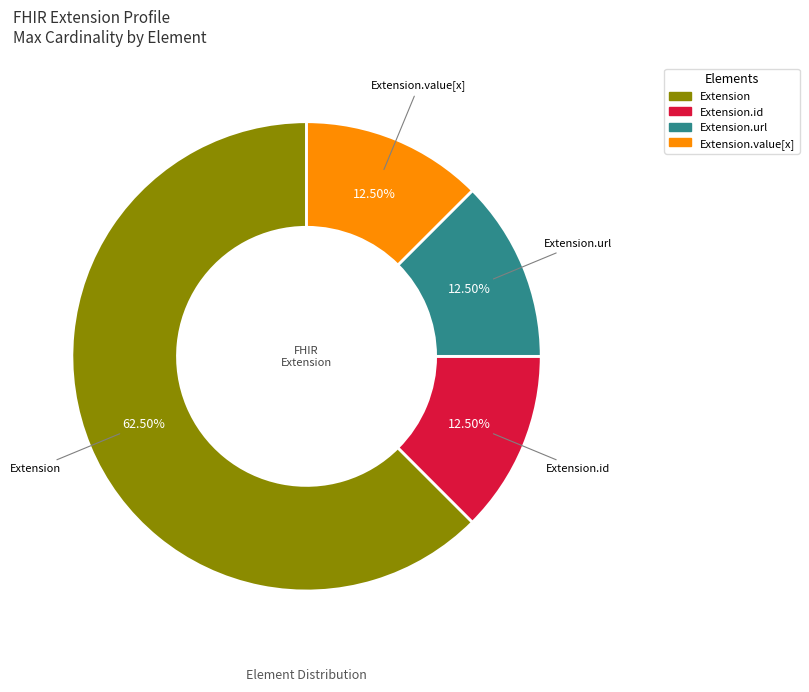

Does any single category account for the majority?

Yes